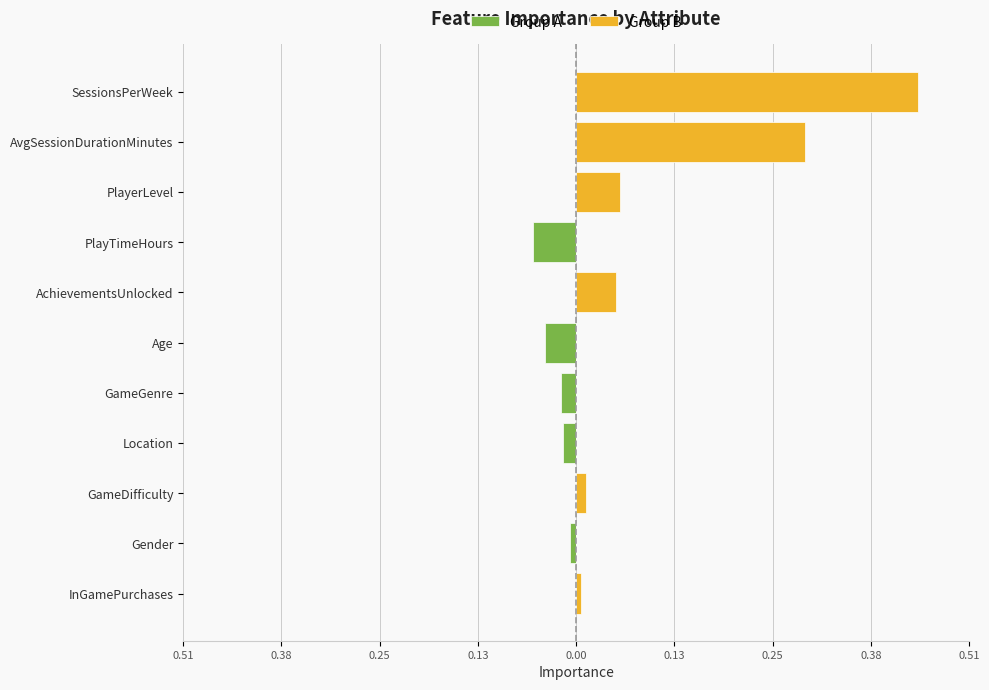

True or false: Group B has a value of 0.1 at SessionsPerWeek.

False